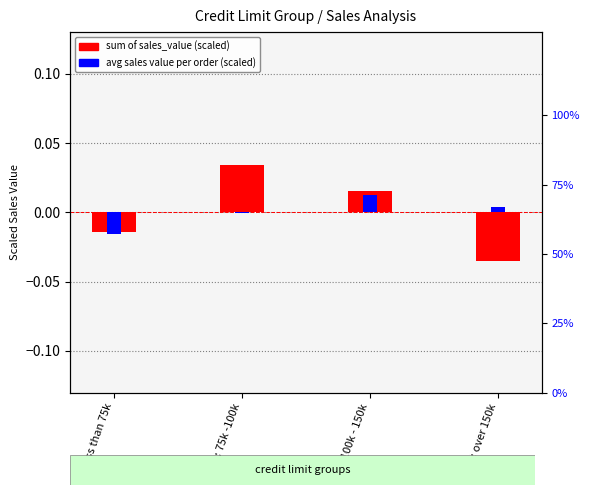

True or false: sum of sales_value (scaled) has a value of 0.0 at c:100k - 150k.

True